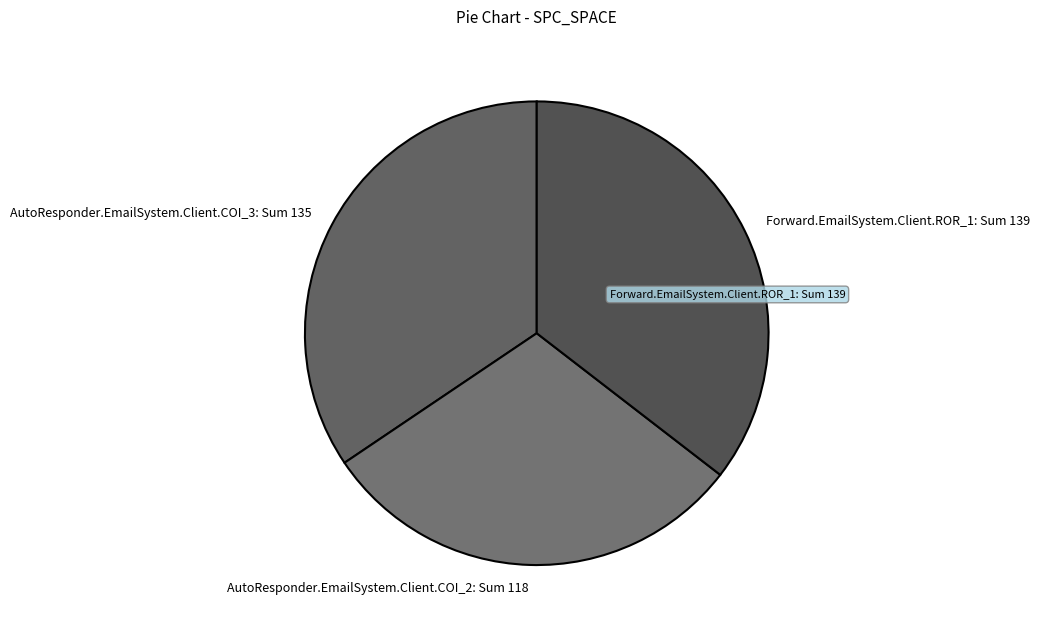

Rank the categories by value from highest to lowest.

Forward.EmailSystem.Client.ROR_1, AutoResponder.EmailSystem.Client.COI_3, AutoResponder.EmailSystem.Client.COI_2